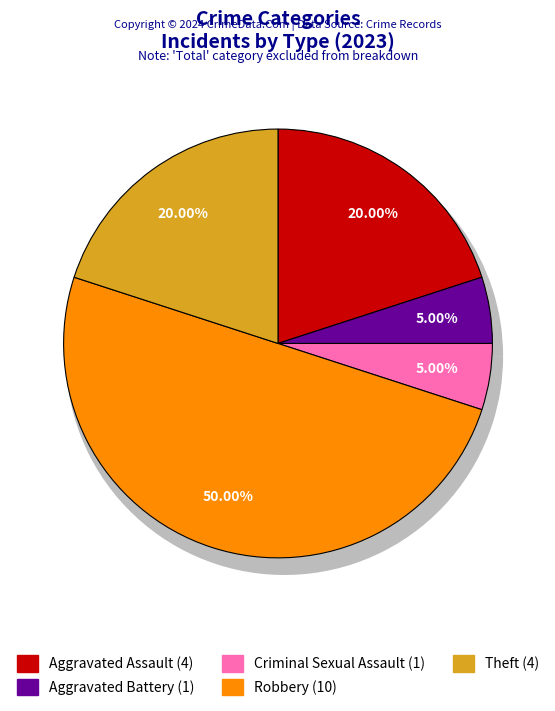

To the nearest percent, what portion does Criminal Sexual Assault represent?

5%